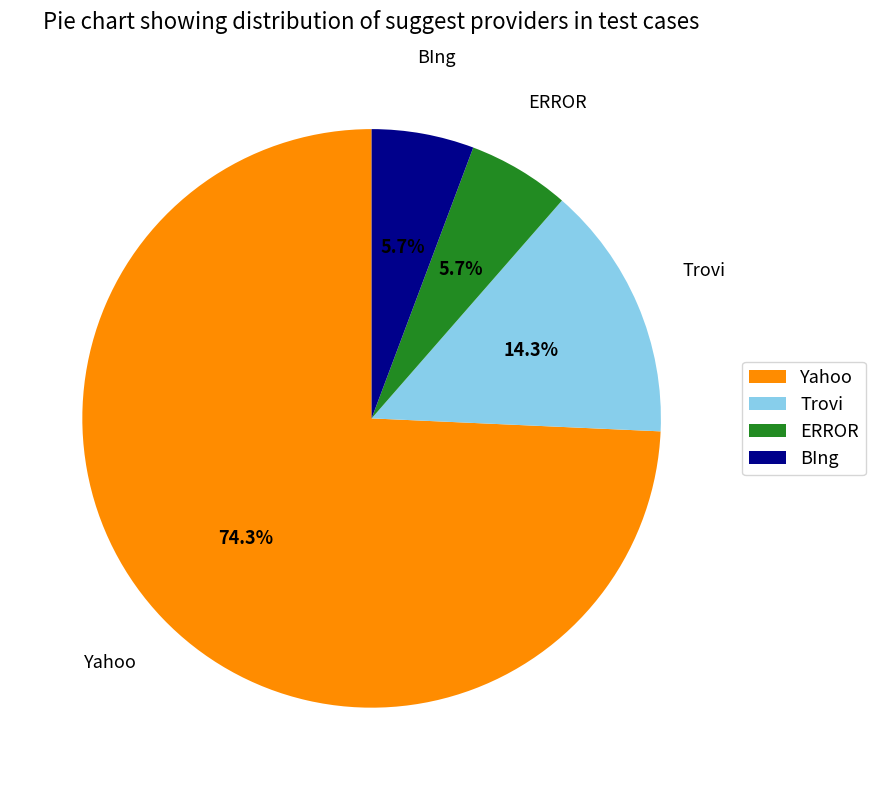

Approximately how many times larger is the value at Yahoo compared to ERROR?

13.0